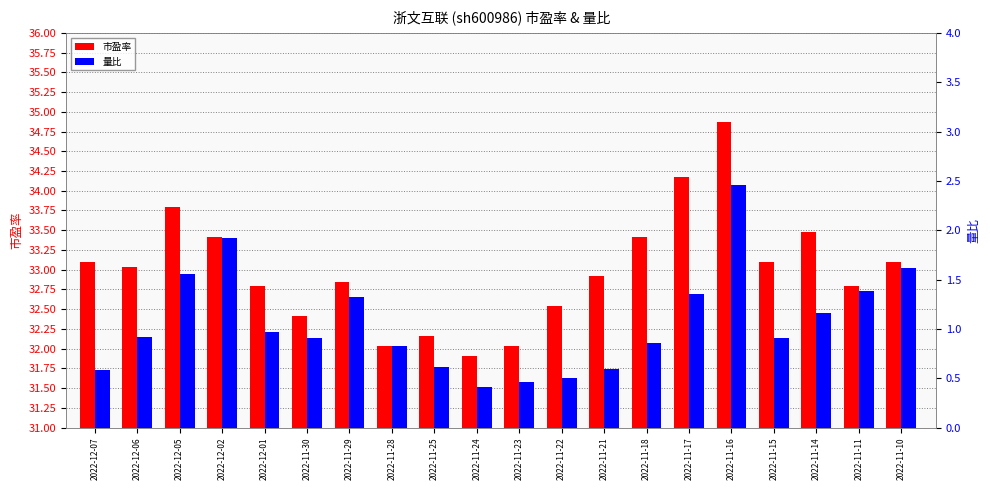

At how many categories does at least one series exceed 17?

20